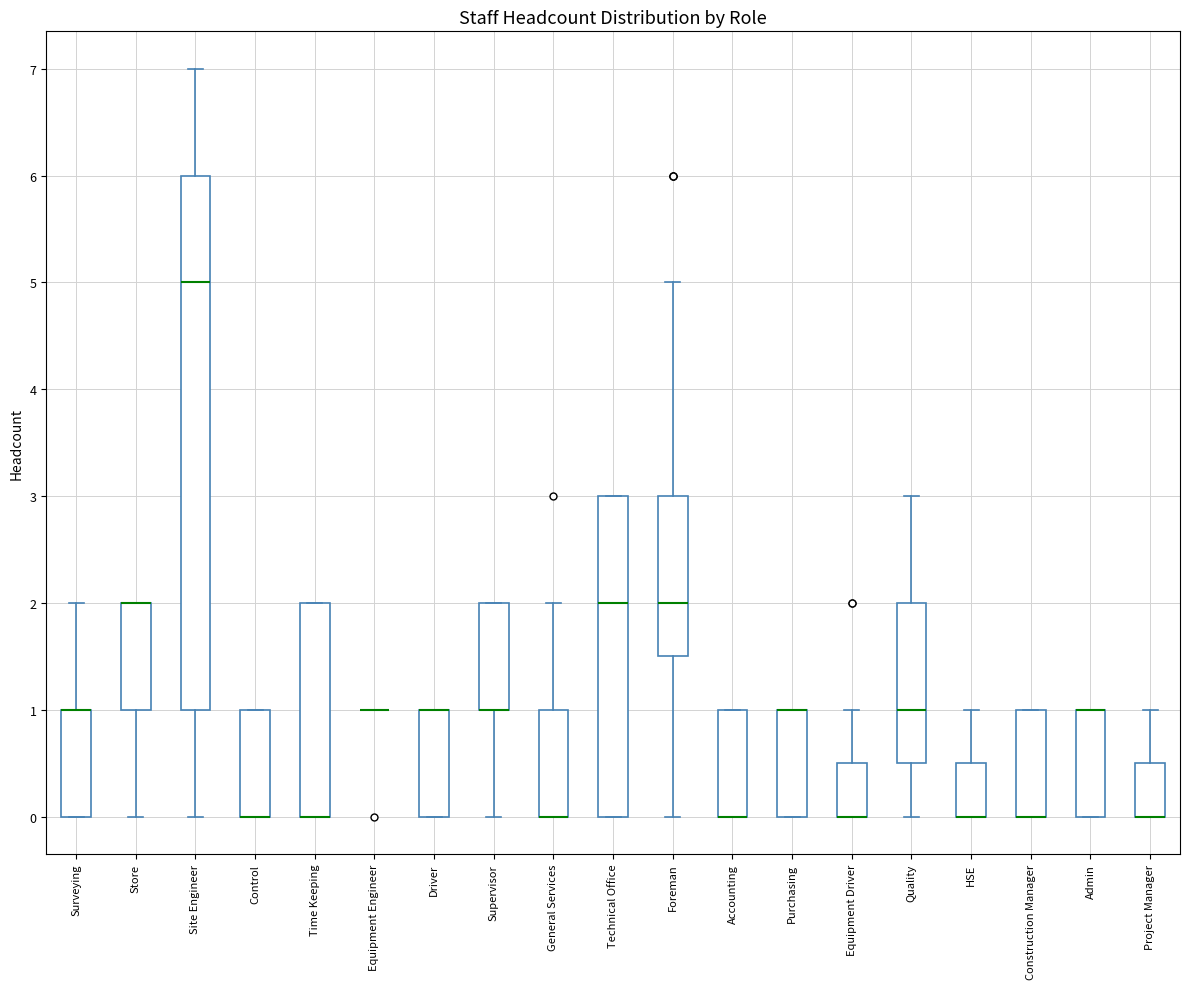

Which box is the tallest, from its lower edge to its upper edge?

Site Engineer